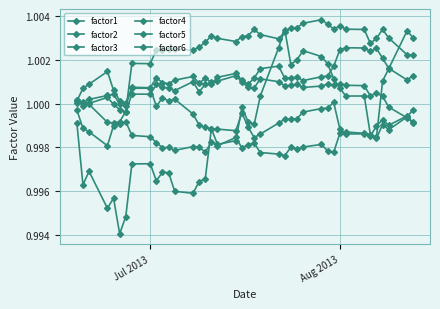

How many times do factor1 and factor4 cross each other?

3